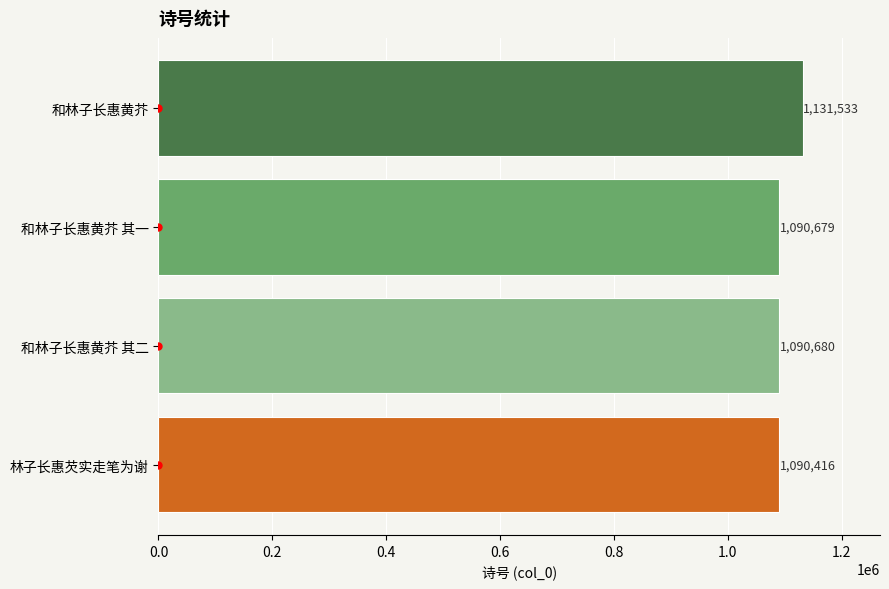

Is it true that the value at 和林子长惠黄芥 其一 is 1090679?

True